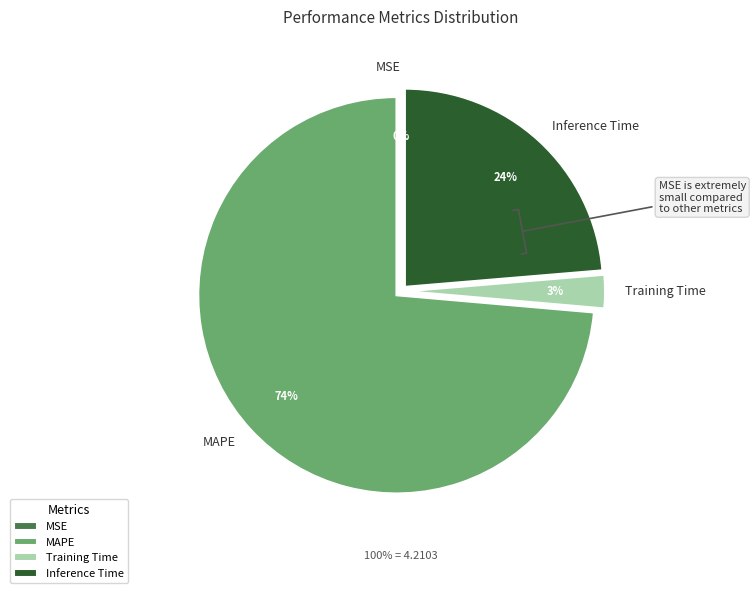

To the nearest percent, what is the difference between the Inference Time and MAPE slice percentages?

50%